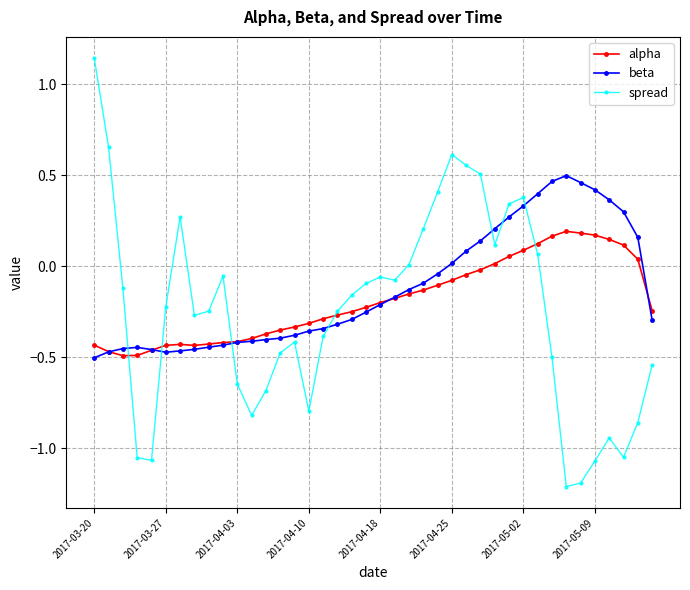

Rank the series by their maximum value, from lowest to highest.

alpha, beta, spread